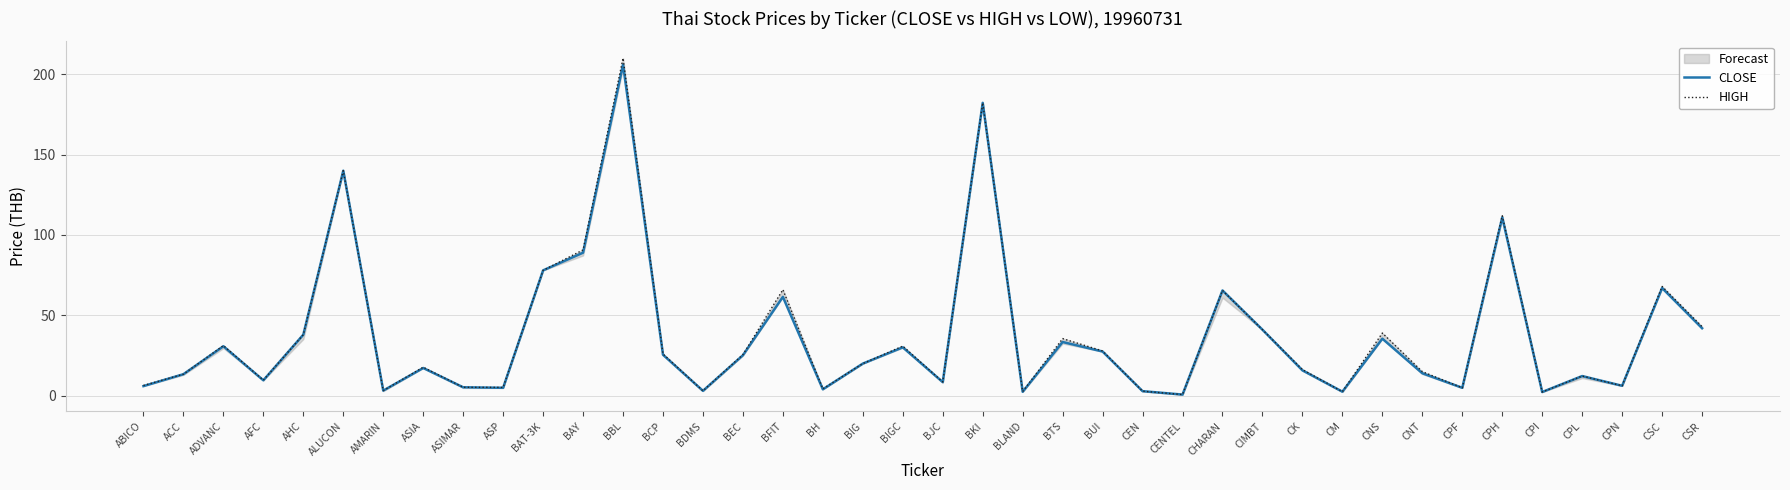

At which label does CLOSE first exceed 20?

ADVANC